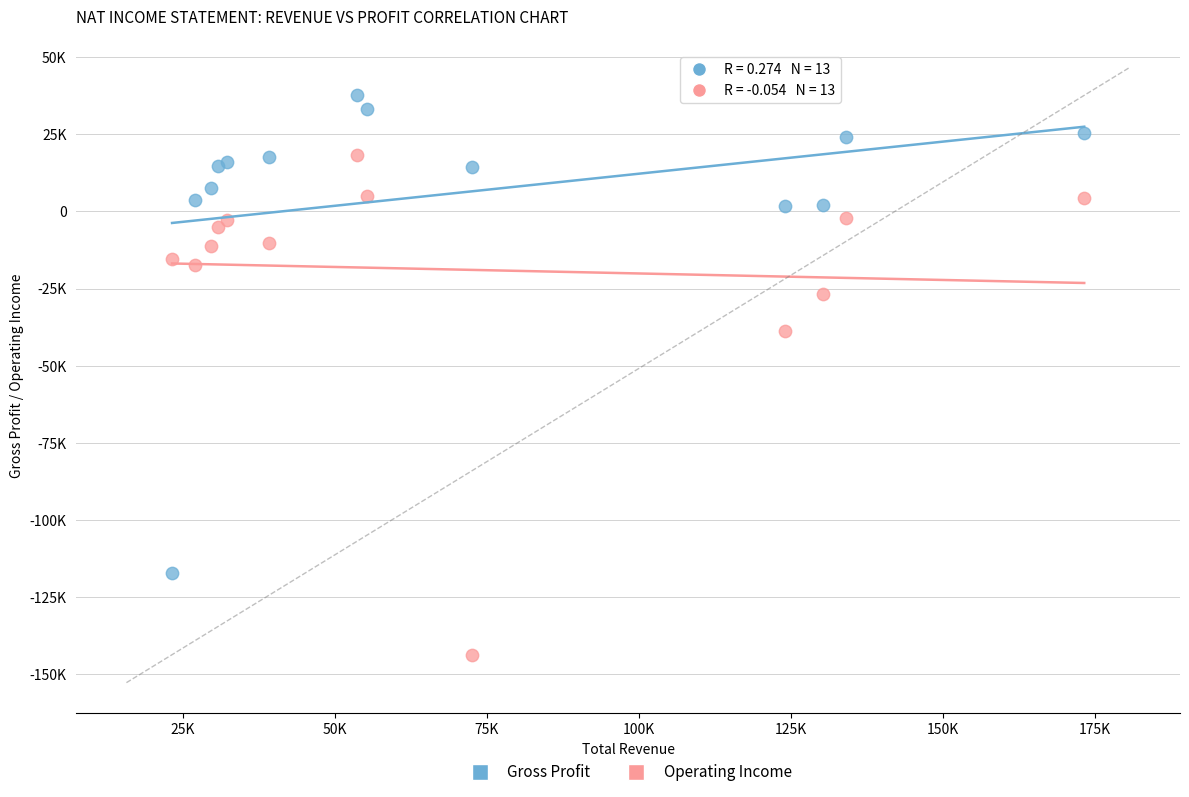

Which series reaches the maximum Y coordinate?

Gross Profit